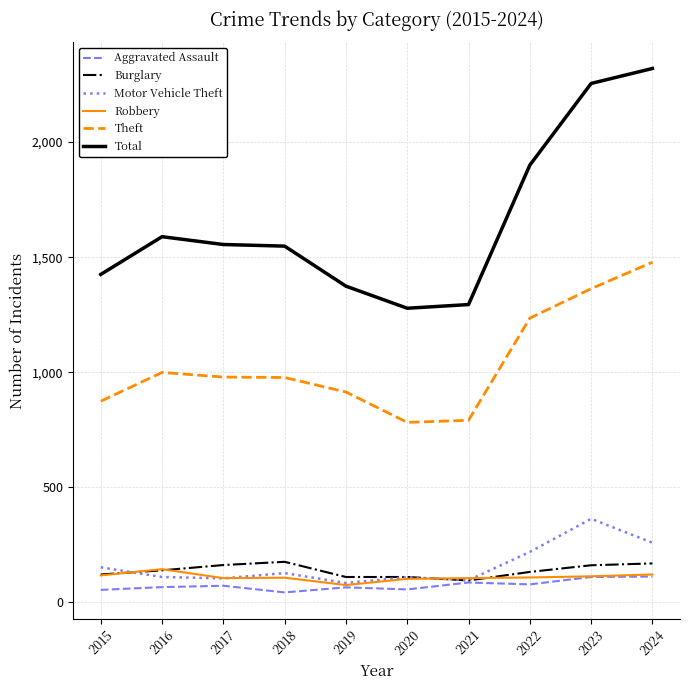

What value does the Aggravated Assault series have at 2017, to the nearest 5?

70